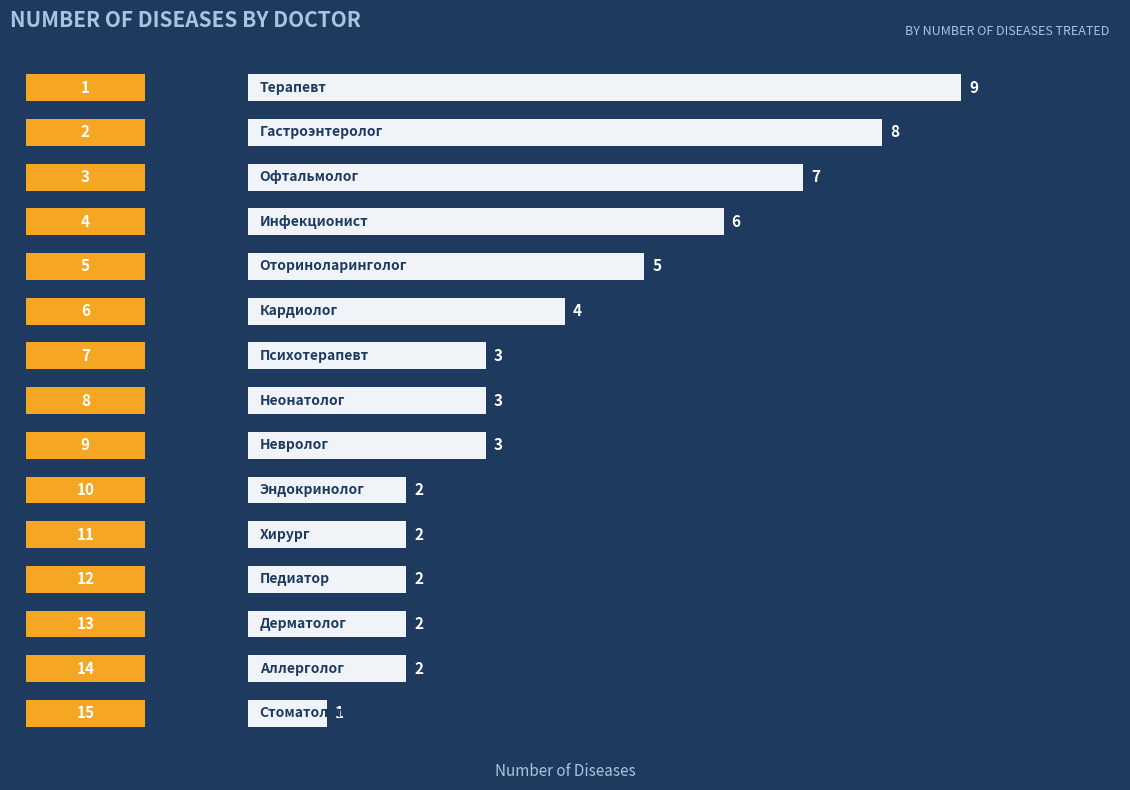

What is the maximum value shown in the chart?

9